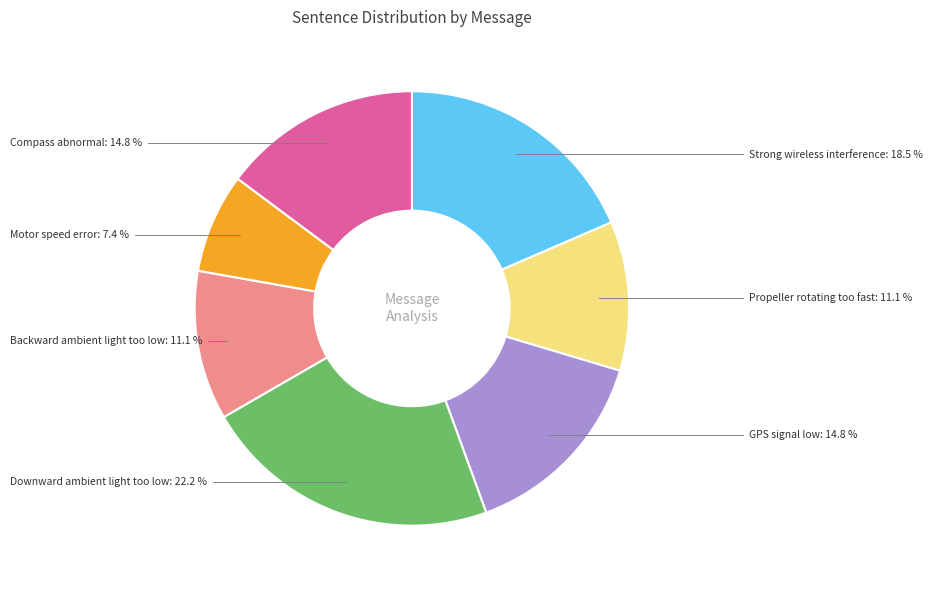

To the nearest percent, what is the difference between the Strong wireless interference and Compass abnormal slice percentages?

4%